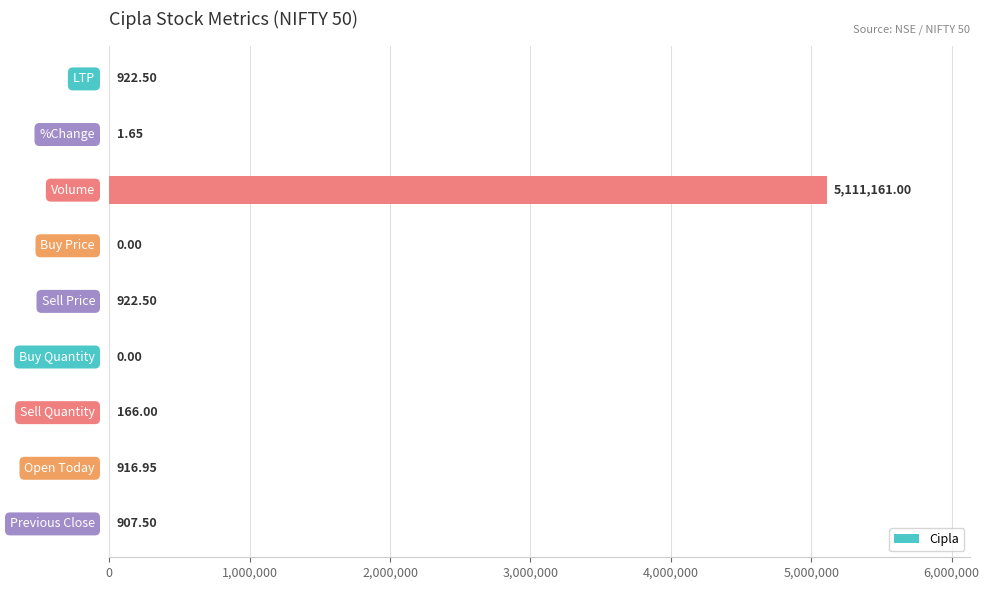

How many values exceed 907?

5